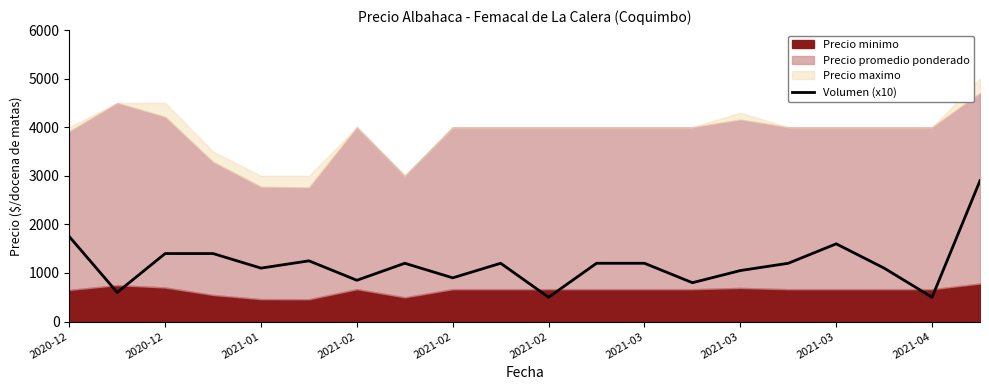

Reading left to right, extract all data points from this chart.

1750	600	1400	1400	1100	1250	850	1200	900	1200	500	1200	1200	800	1050	1200	1600	1100	500	2900